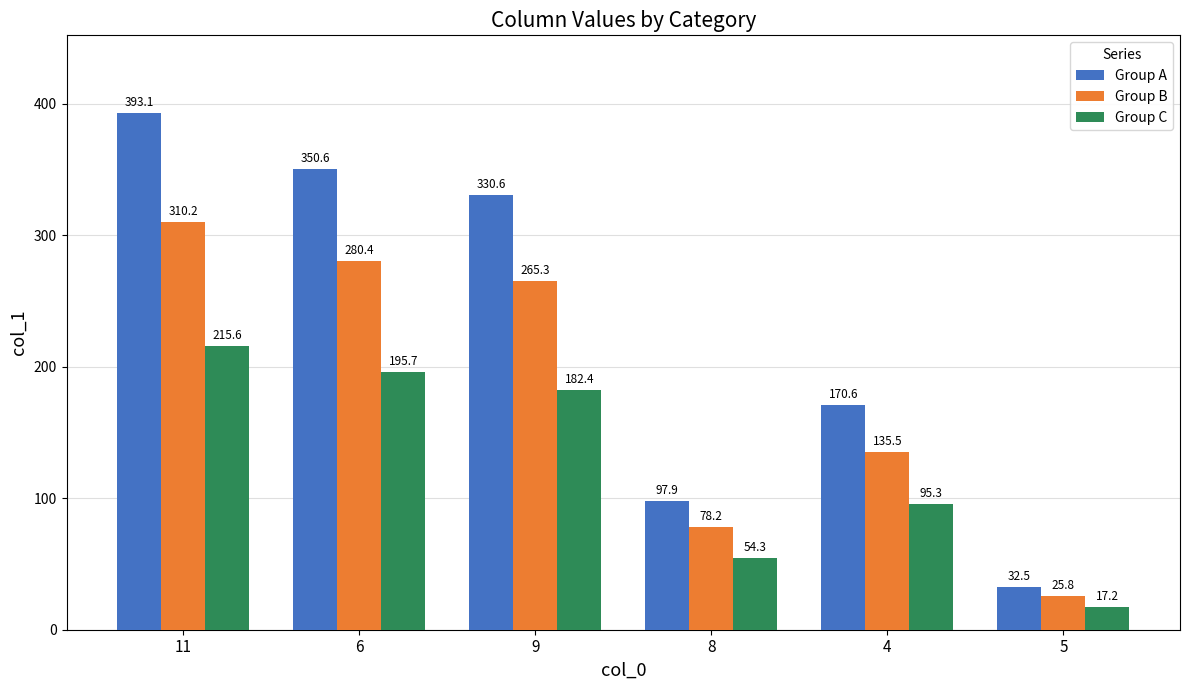

At 9, list the series in order from largest to smallest.

Group A, Group B, Group C